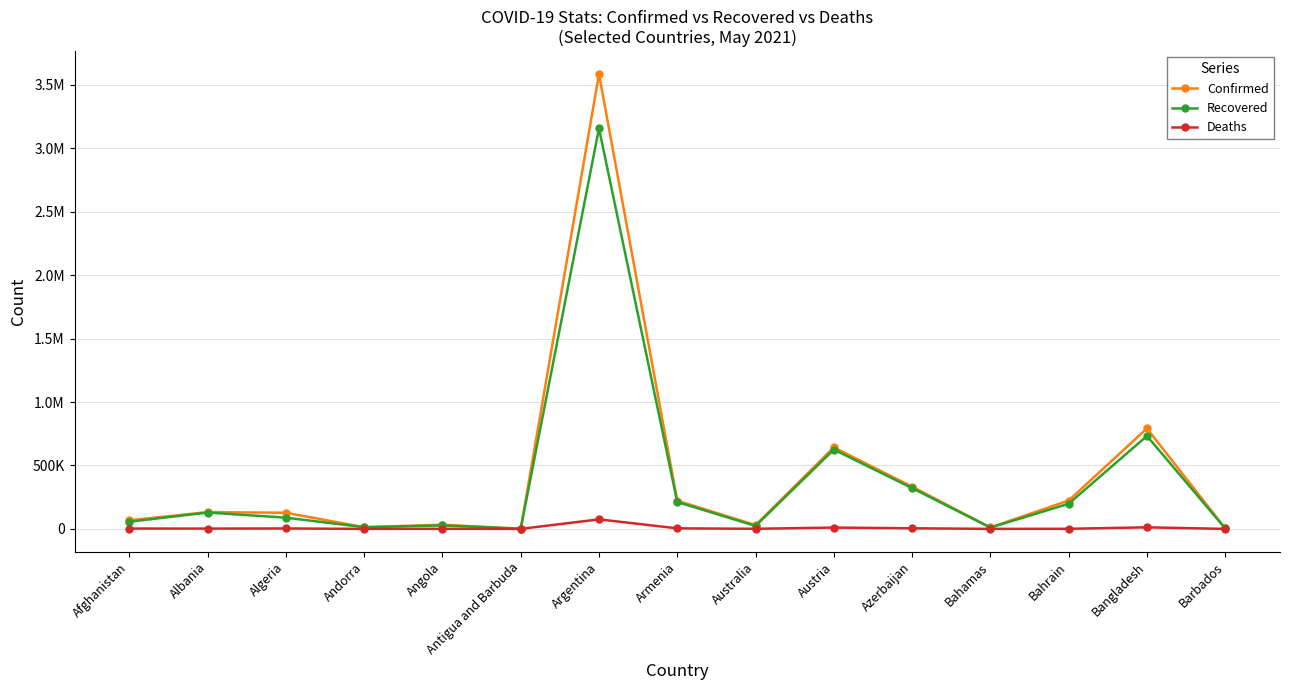

The value of Recovered at Albania is 128907. True or false?

True